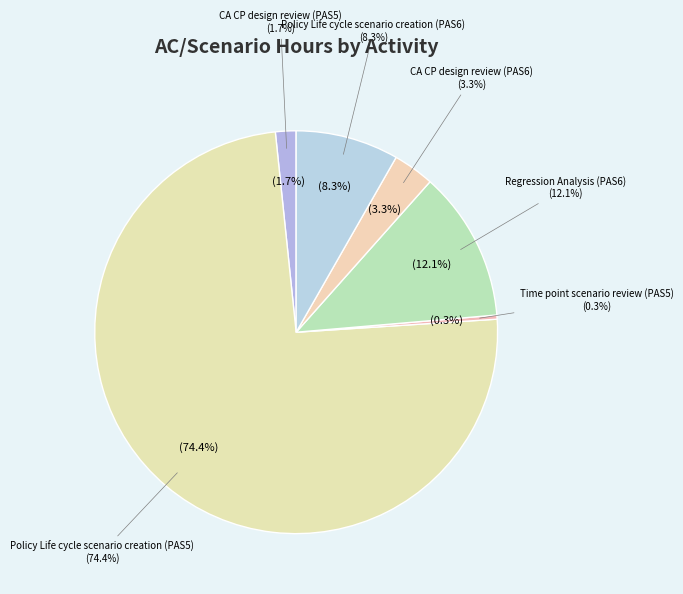

What is the change in value from Time point scenario review (PAS5) to Policy Life cycle scenario creation (PAS6)?

+48